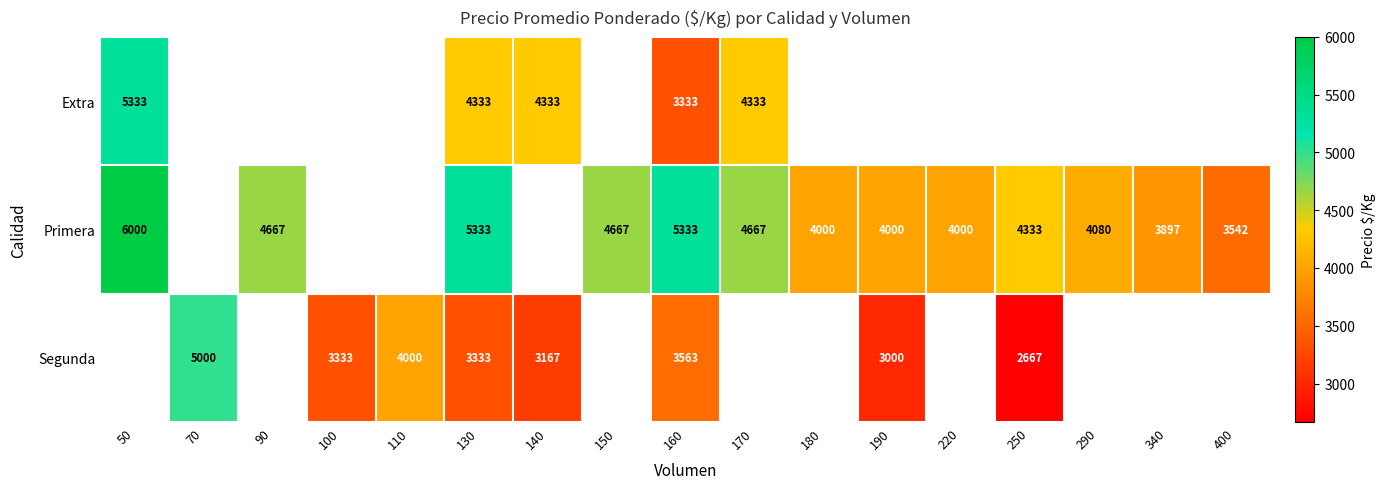

Is it true that Segunda equals 5000 at 70?

True